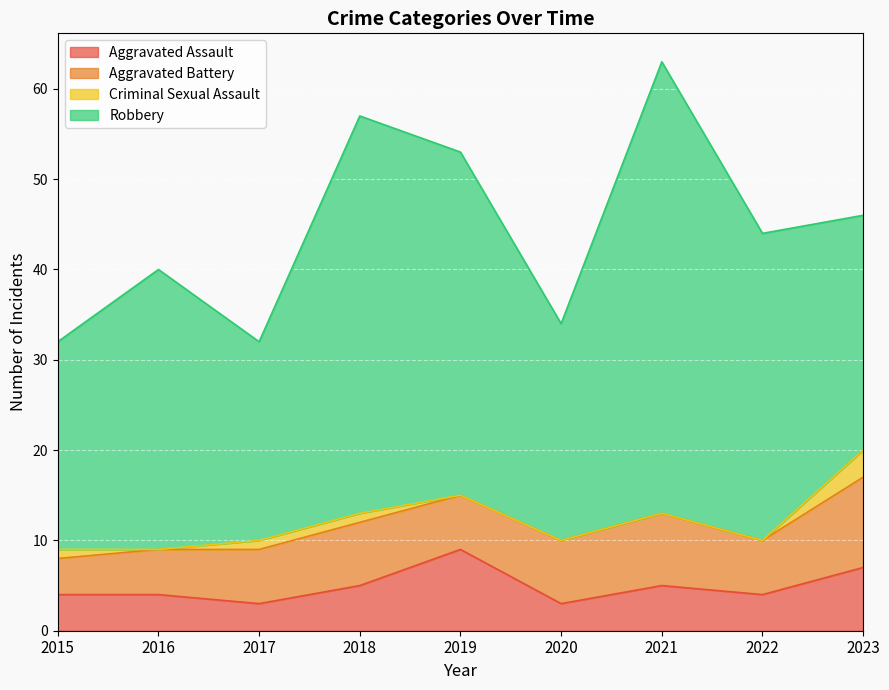

Which series has the largest total across all categories?

Robbery